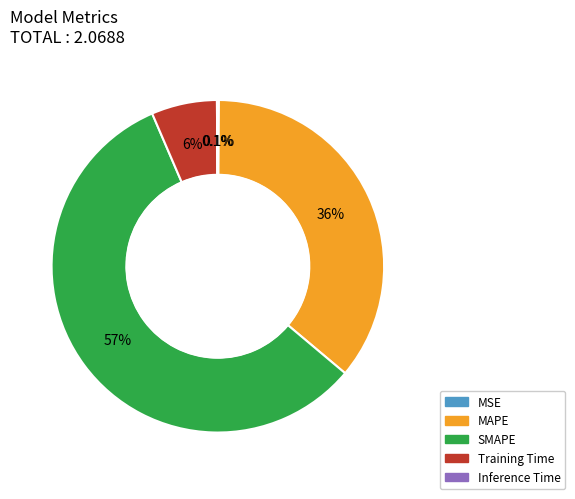

Which slice represents more than half of the pie?

SMAPE